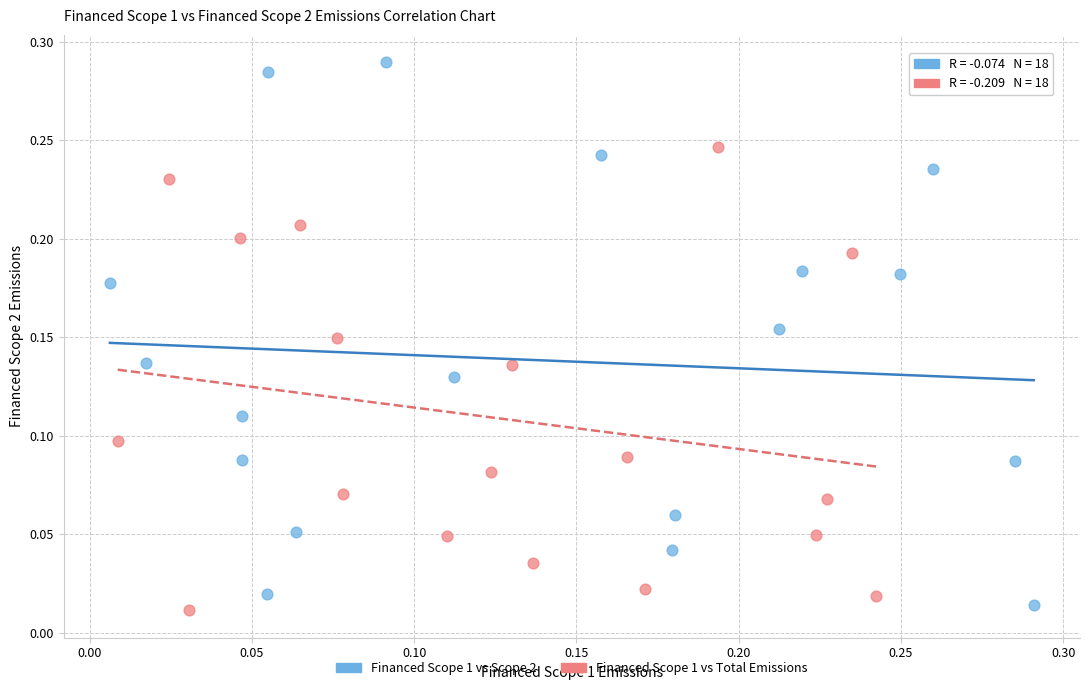

Which series has the largest Y range (max minus min)?

Financed Scope 1 vs Scope 2